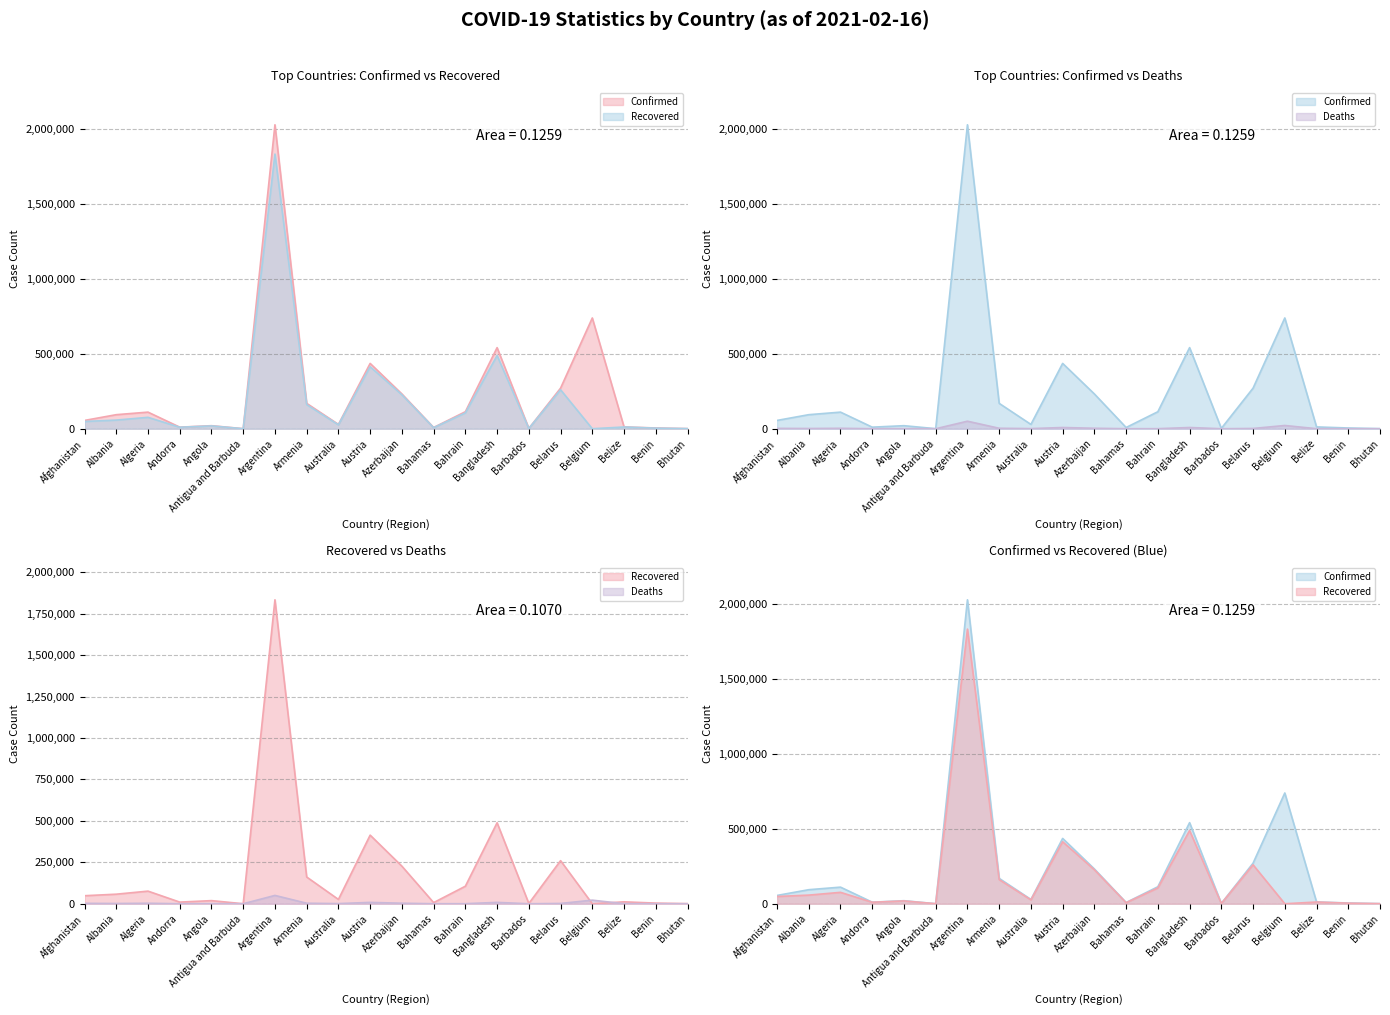

How many interior local valleys does the Recovered series have?

6